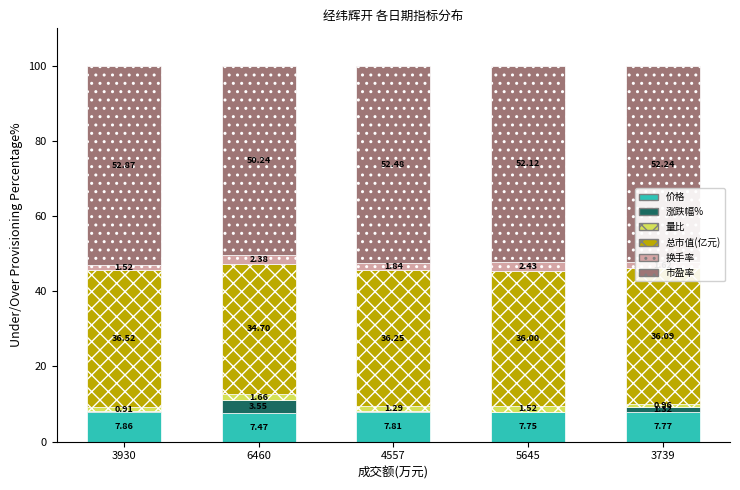

What are all the series names shown in the legend?

价格, 涨跌幅%, 量比, 总市值(亿元), 换手率, 市盈率